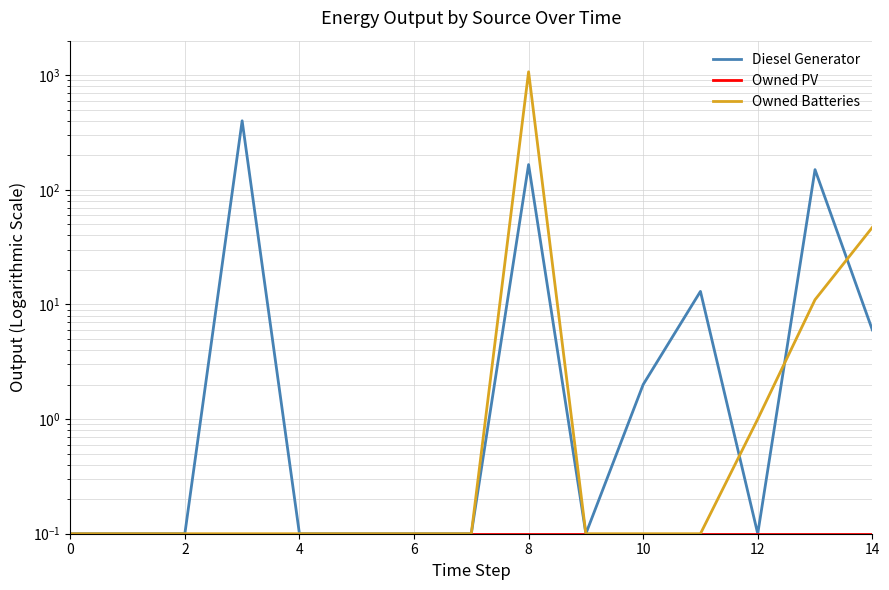

What is the difference between the maximum and minimum values in the Diesel Generator series?

399.9